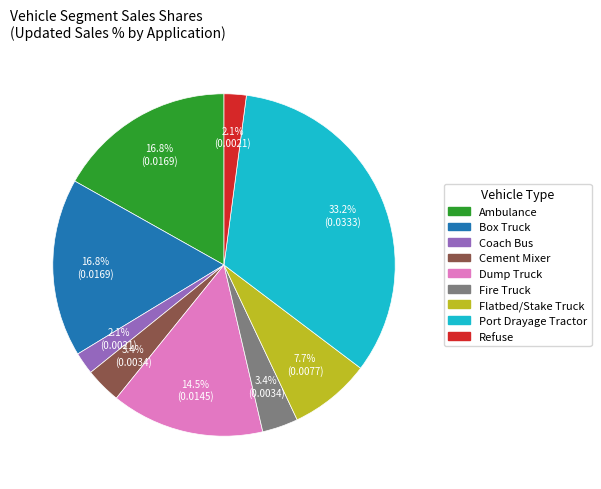

Does Refuse represent more than half of the total?

No